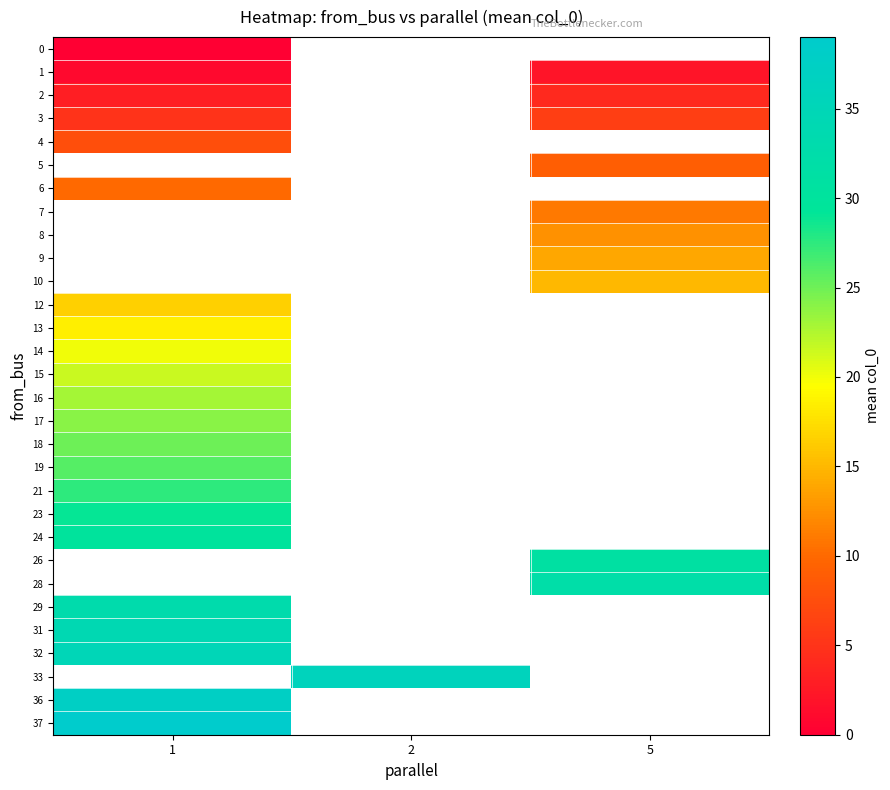

Is the value of 6 at 5 greater than the value of 32 at 5?

No